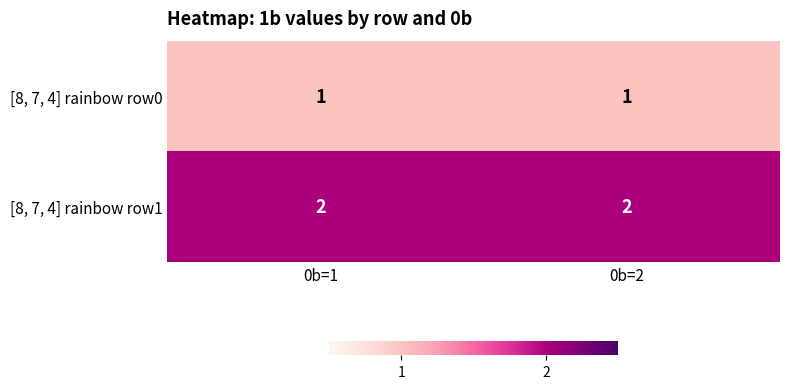

What is the difference between the highest and lowest values at 0b=1?

1